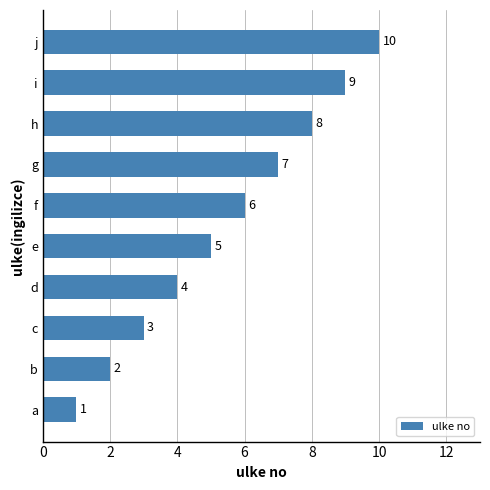

What is the ratio of the value at j to the value at d?

2.5